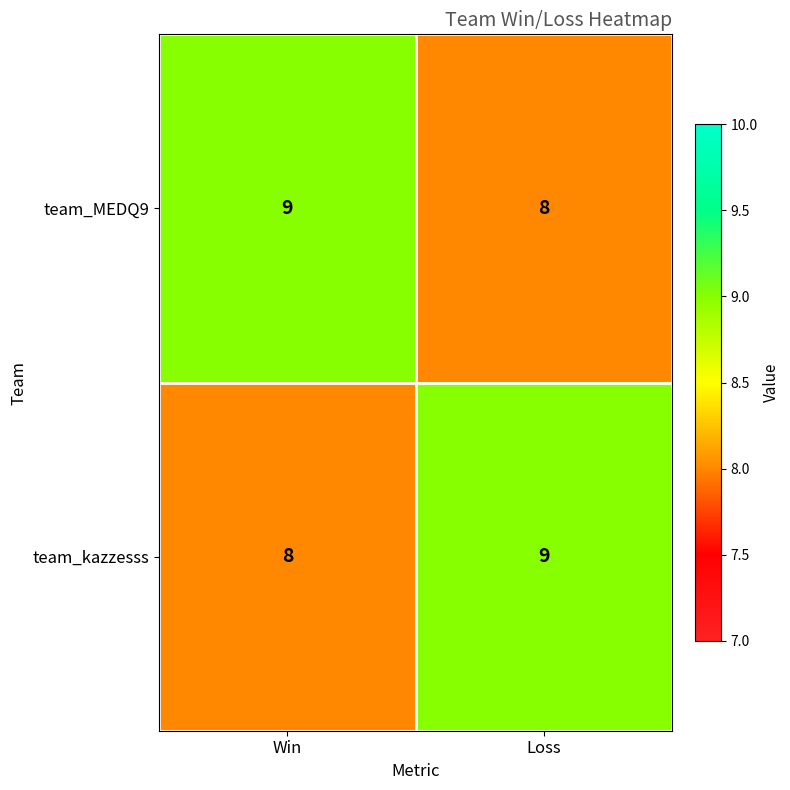

Is the value of team_kazzesss at Loss greater than the value of team_MEDQ9 at Loss?

Yes